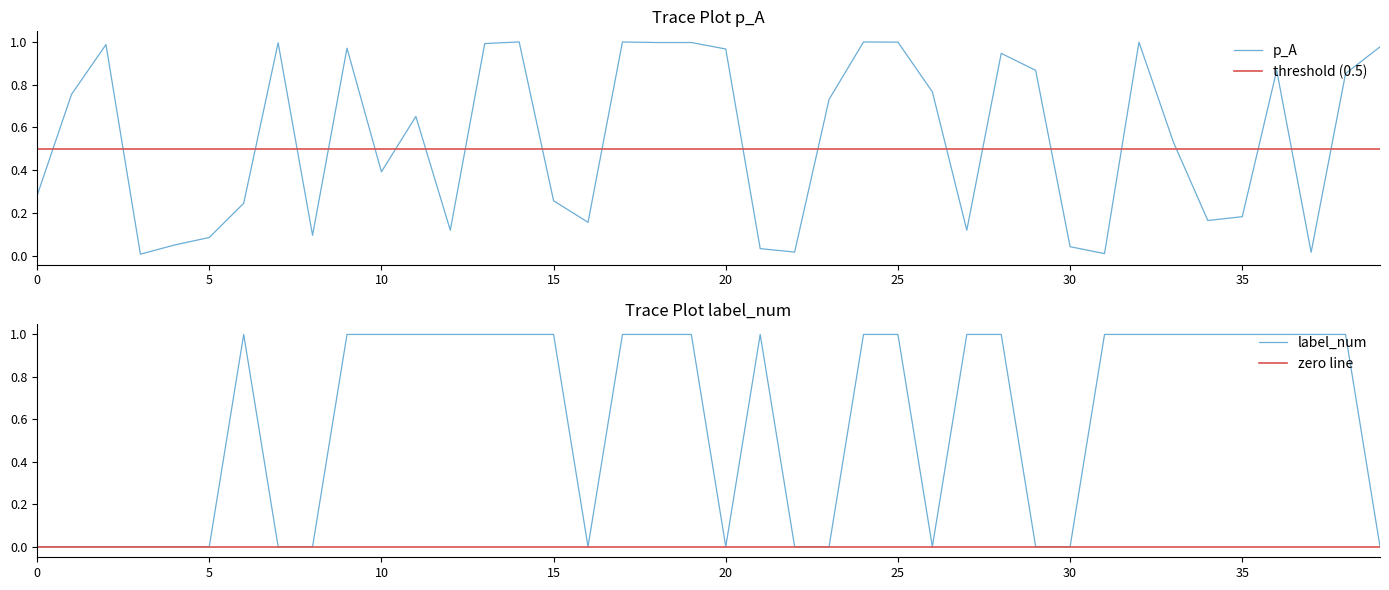

How many times do label_num and p_A cross each other?

14